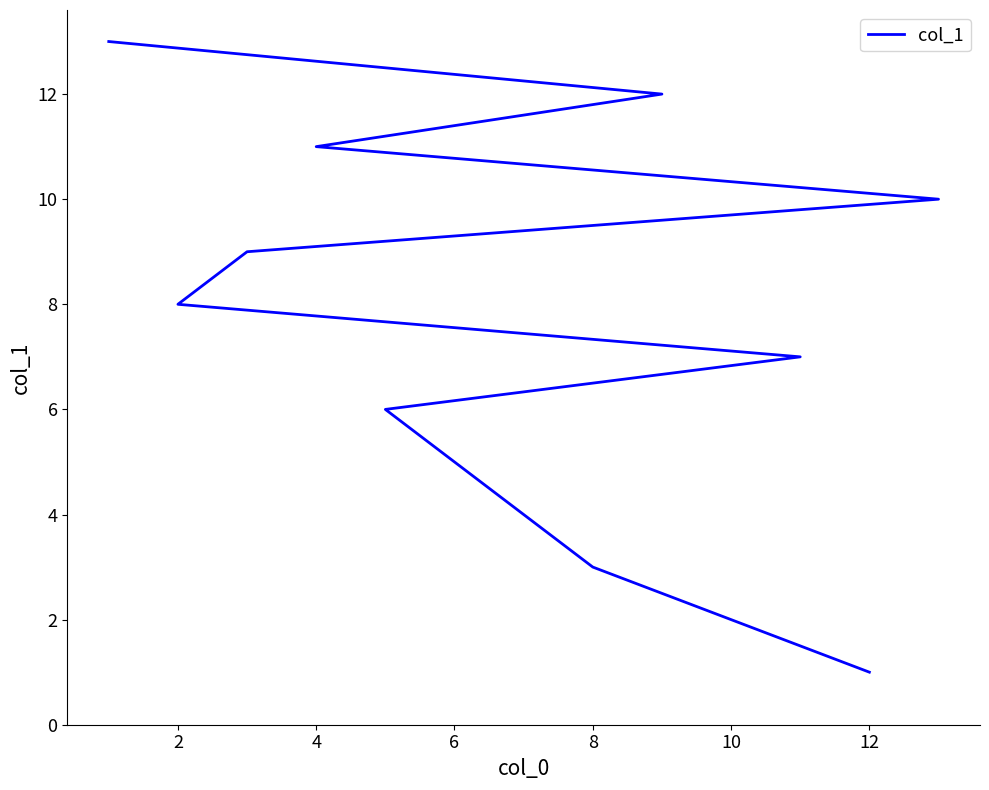

What is the average value?

7